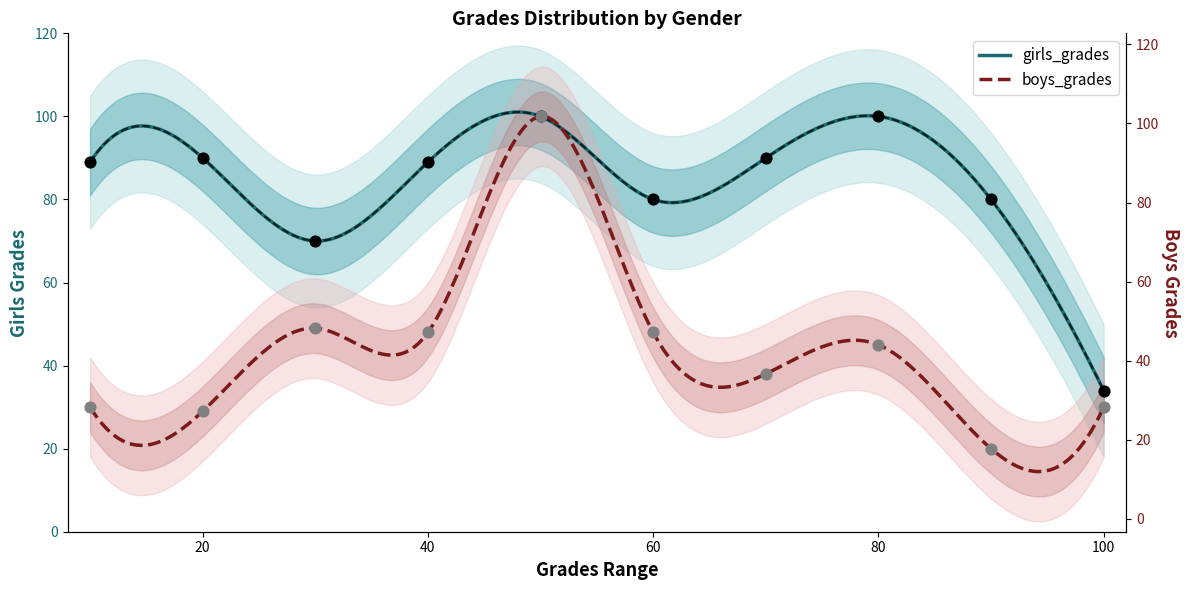

Which series has the largest total across all categories?

girls_grades